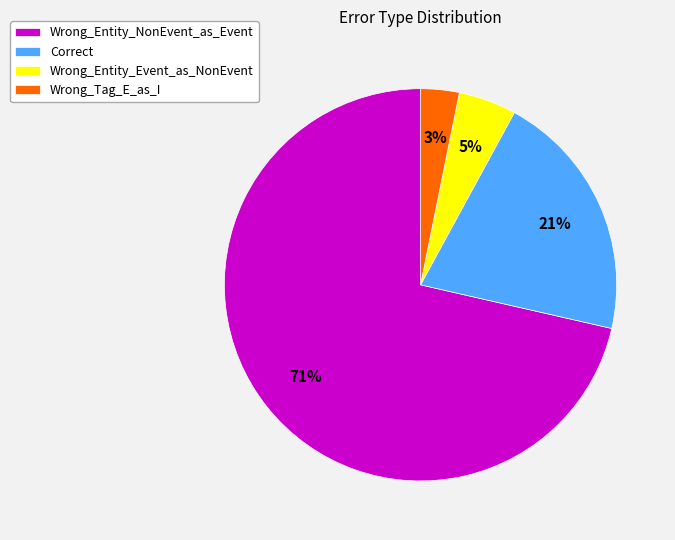

Is Wrong_Entity_NonEvent_as_Event the majority of the pie?

Yes